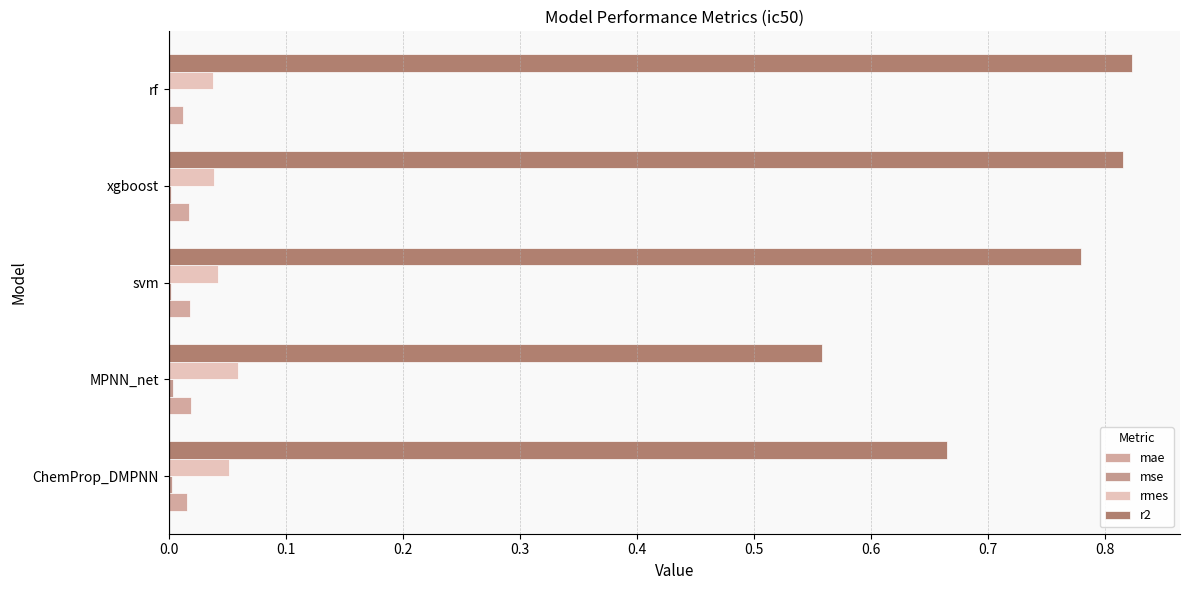

How many distinct data groups are displayed?

4